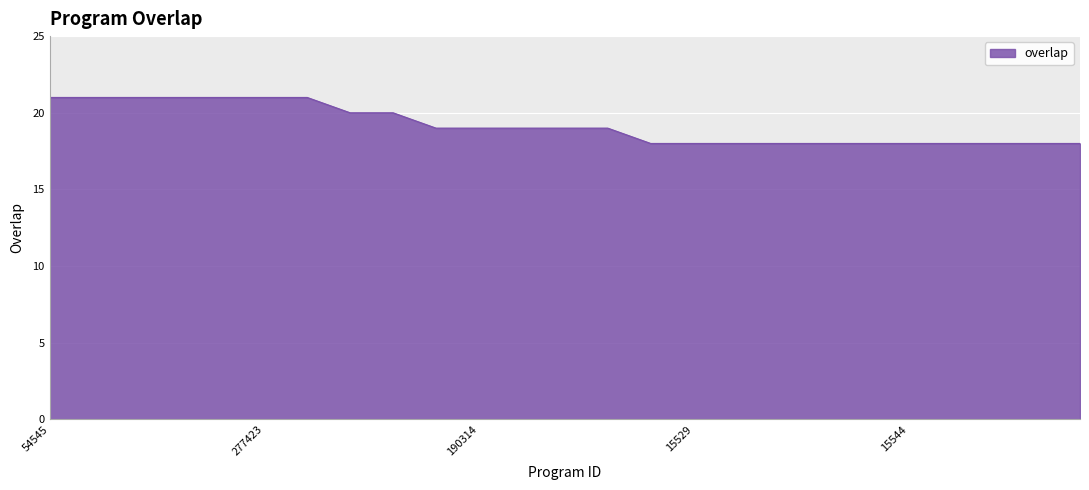

What is the difference between the maximum and minimum values?

3